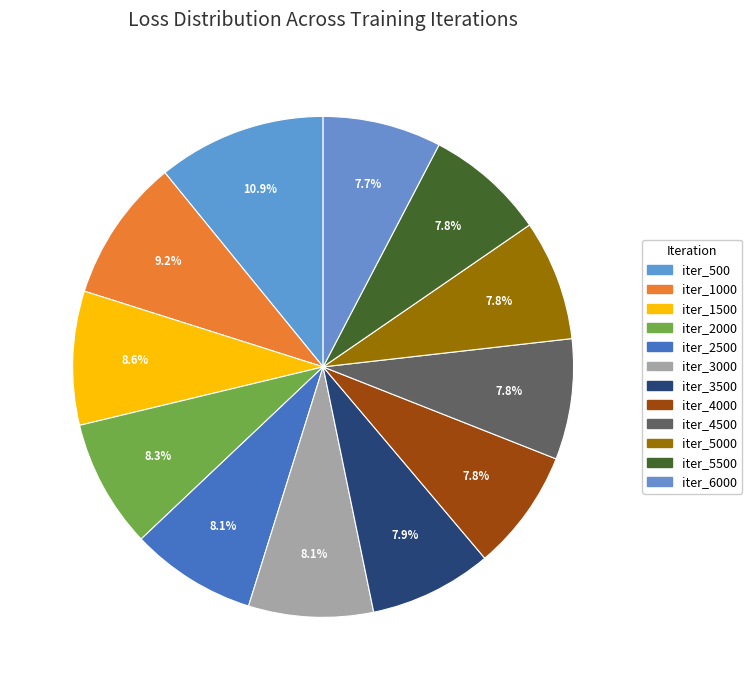

To the nearest percent, what percentage of the pie is iter_5500?

8%